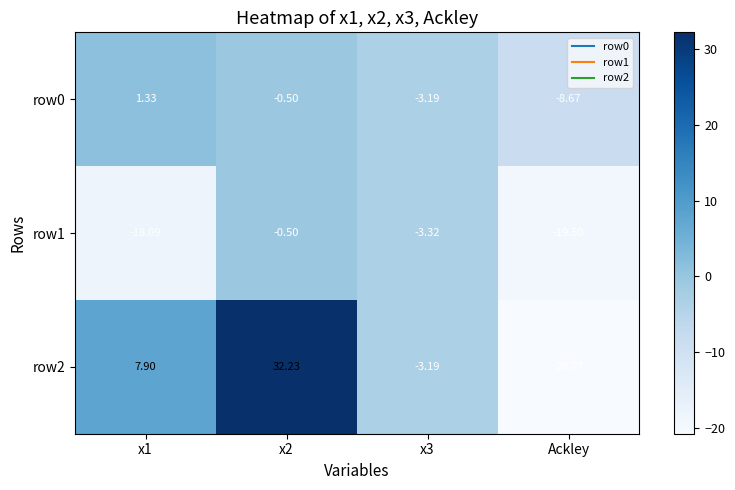

How many categories are shown in the chart?

4